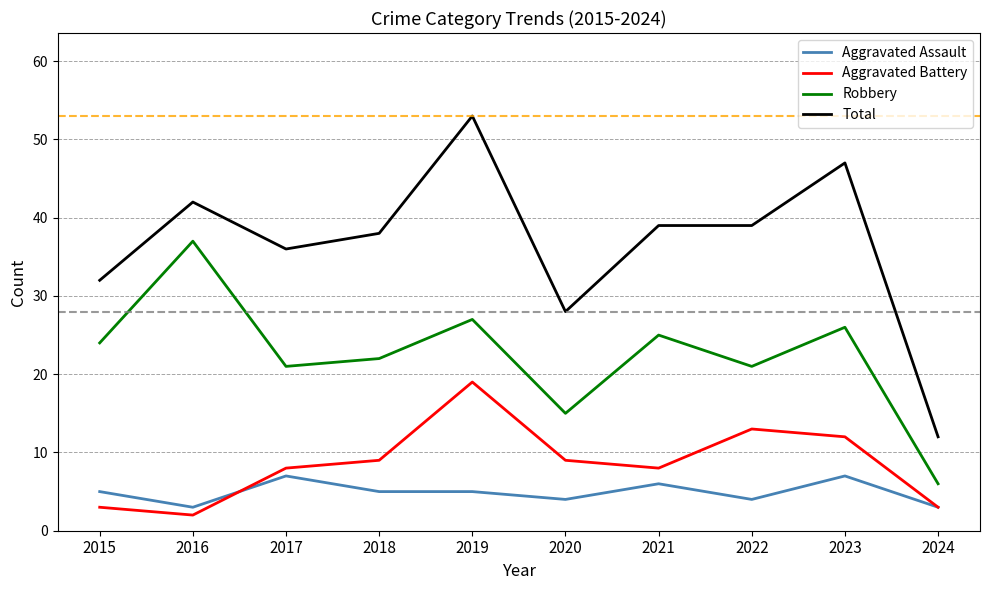

Reading left to right, list all the values displayed in this chart.

Aggravated Assault: 5	3	7	5	5	4	6	4	7	3
Aggravated Battery: 3	2	8	9	19	9	8	13	12	3
Robbery: 24	37	21	22	27	15	25	21	26	6
Total: 32	42	36	38	53	28	39	39	47	12